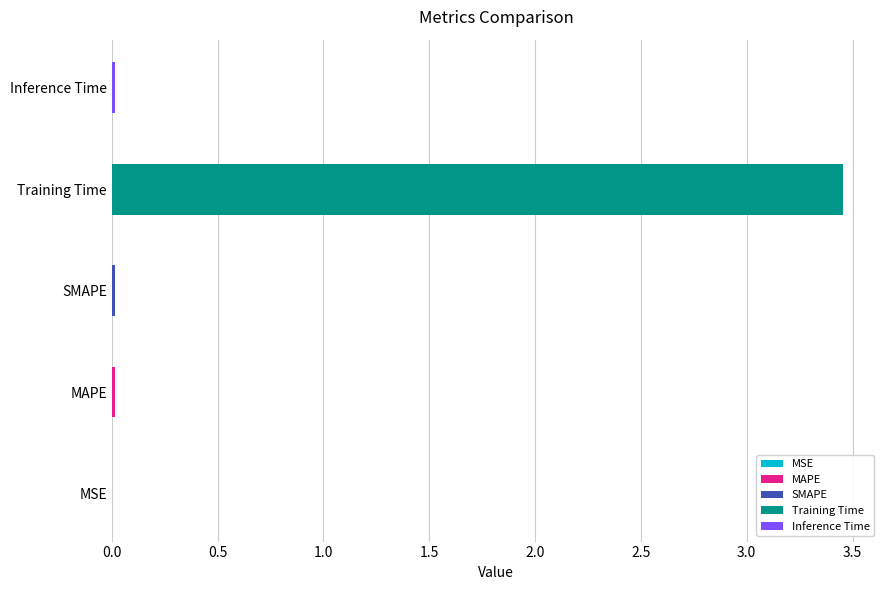

At which label is the value closest to 1?

MAPE